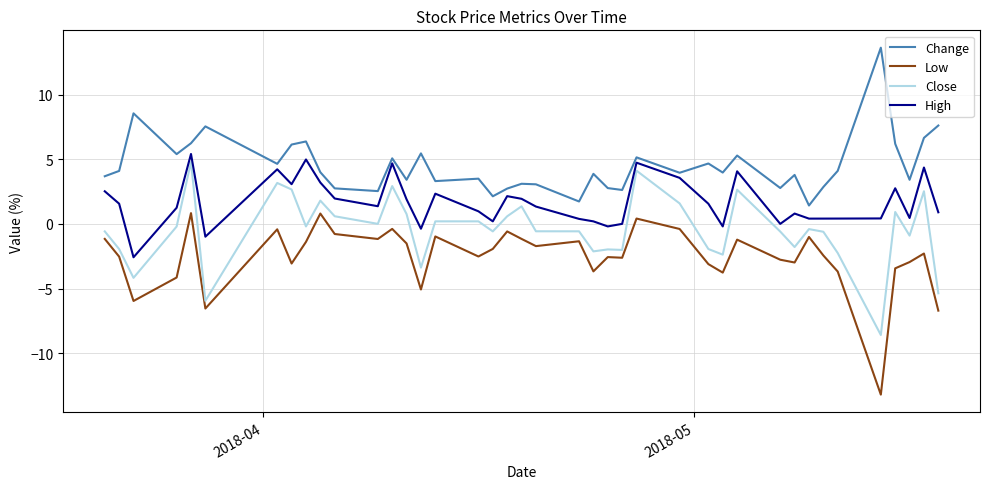

What is the highest value of the Change series?

13.6